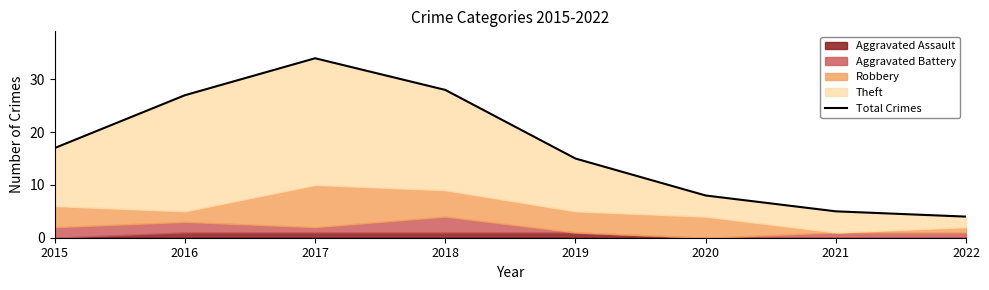

True or false: the data shows 22 at 2015.

False